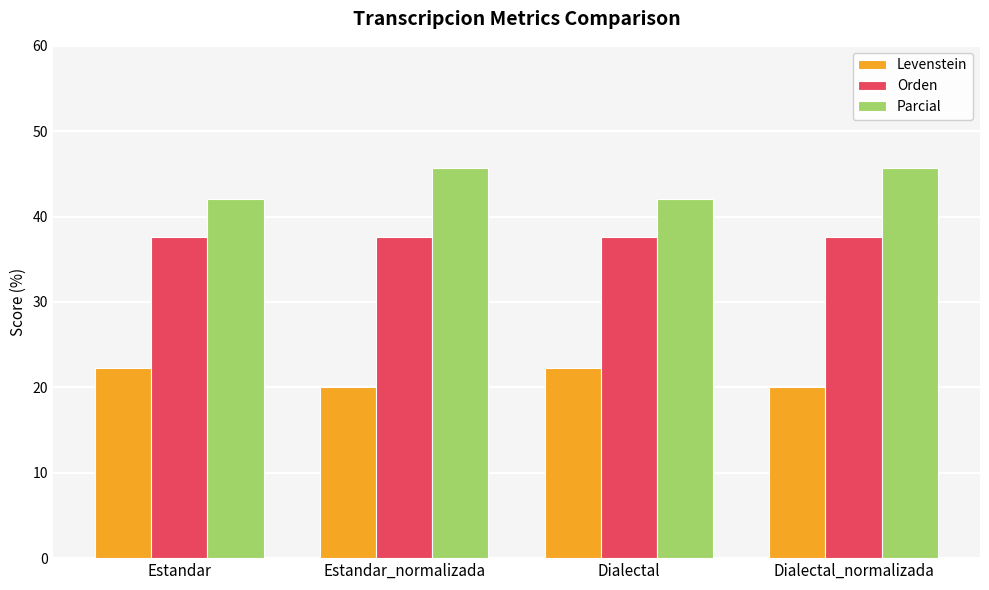

What is the value of the Parcial bar at the 1st from the left?

42.1